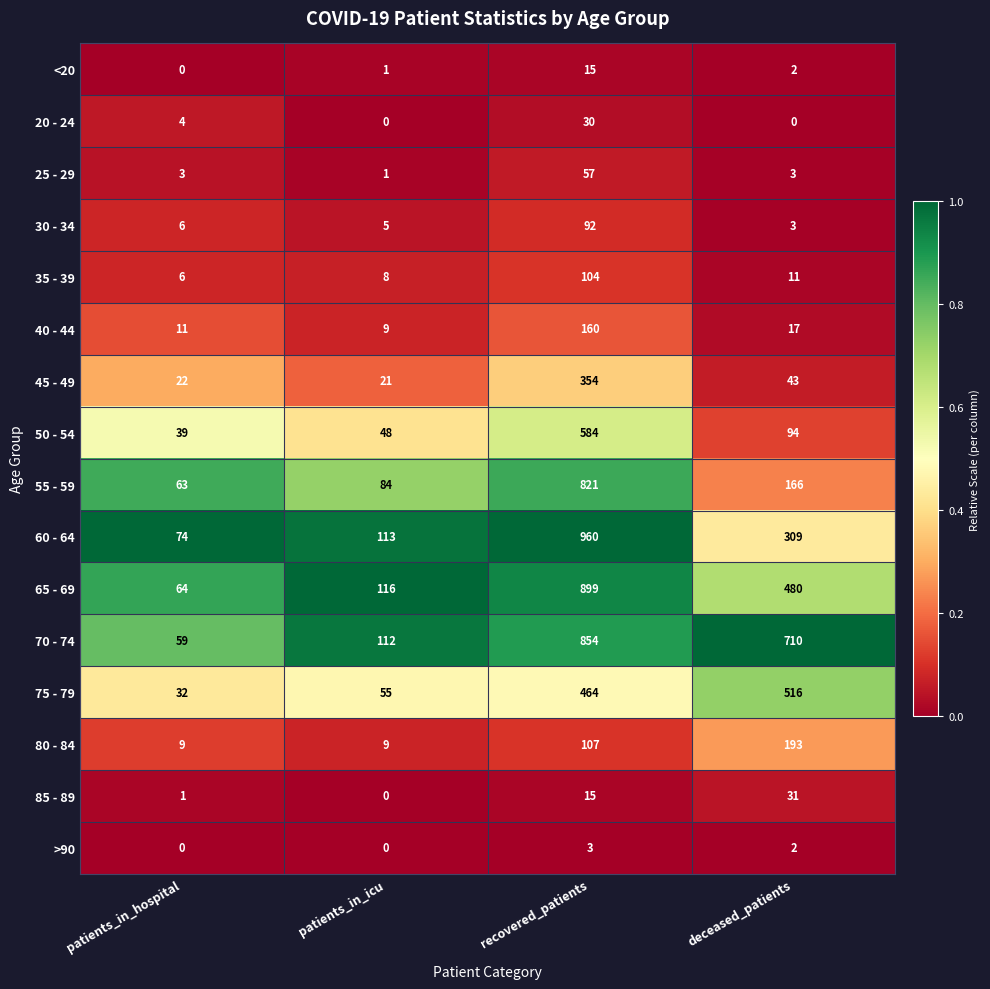

What value does the 60 - 64 series have at patients_in_icu?

113